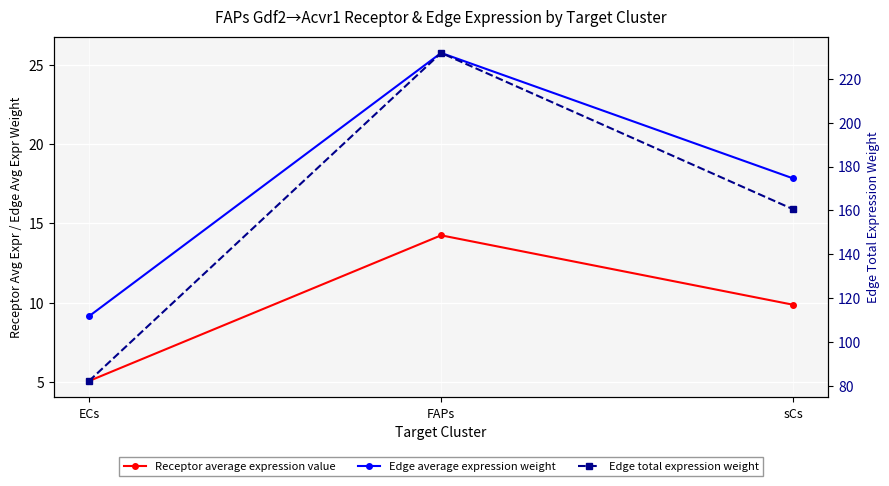

At which label does Edge total expression weight reach its peak?

FAPs